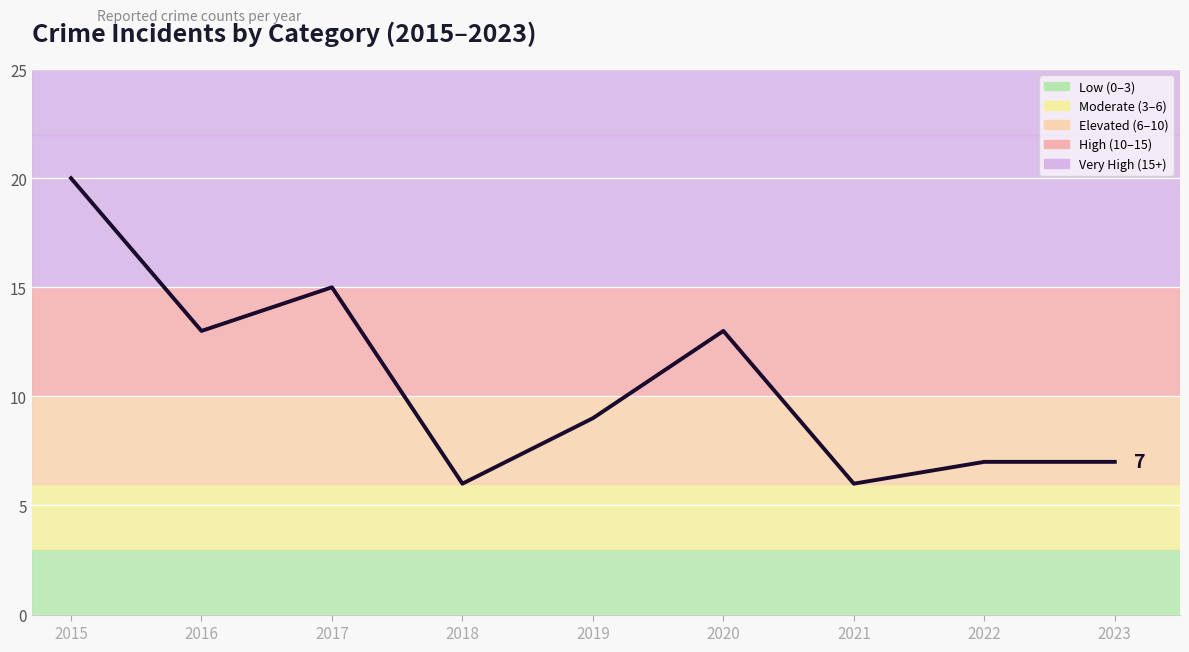

At which category does the data reach its first local peak?

2017